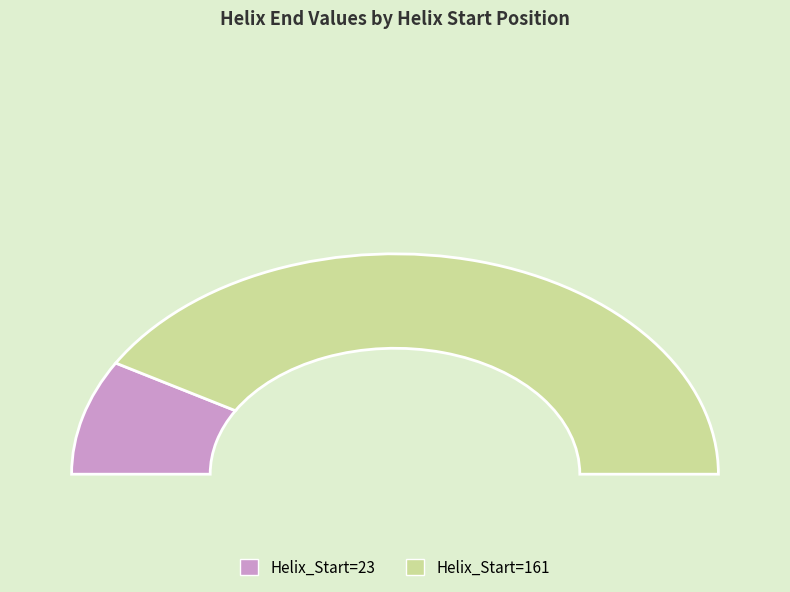

Approximately how many times larger is the value at 161 compared to 23?

4.9